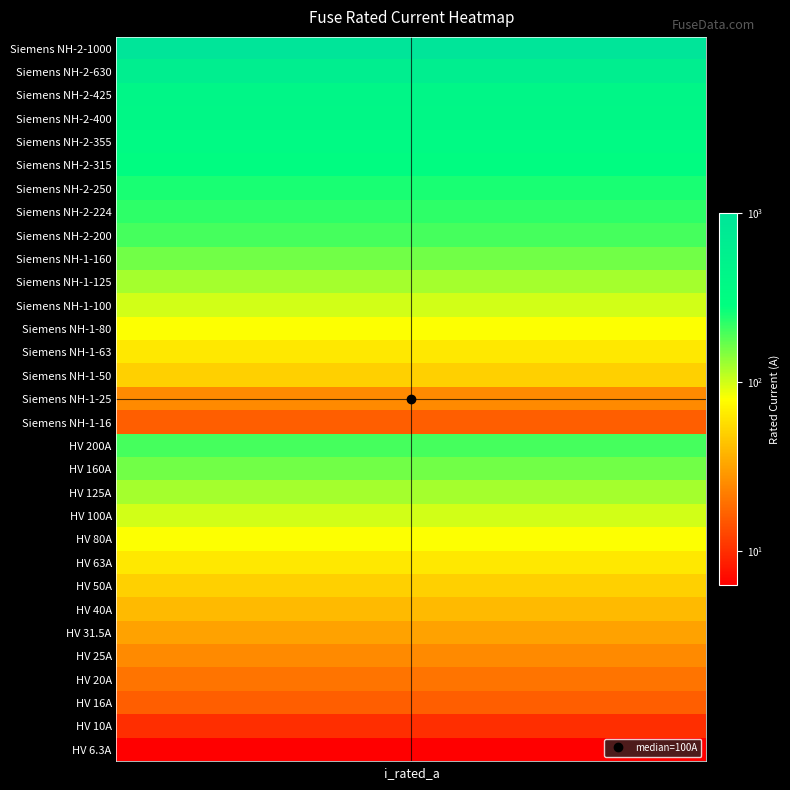

The value at 21 is 160.0. True or false?

True